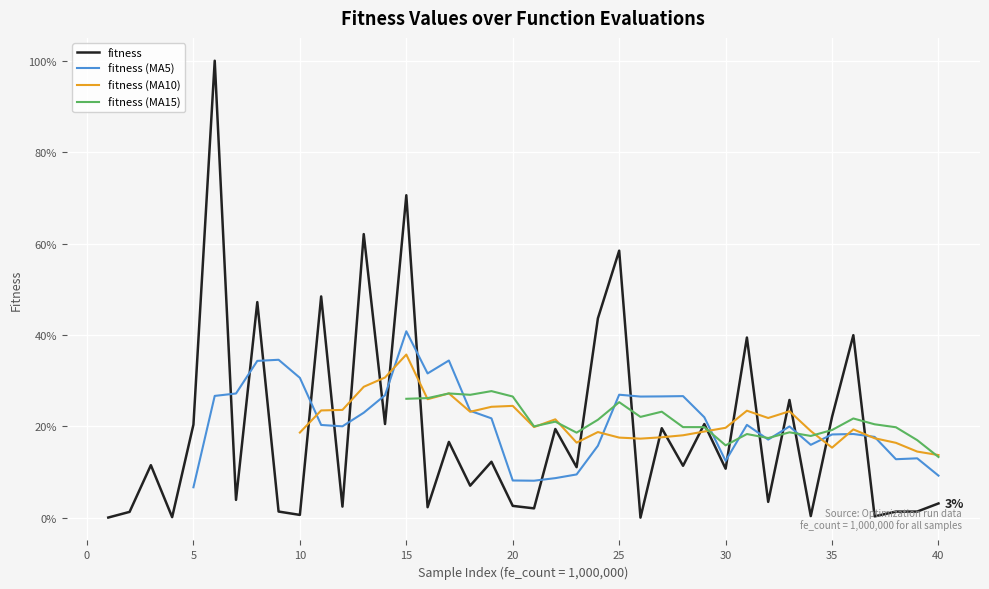

True or false: fitness has a value of 20.4 at 5.

True